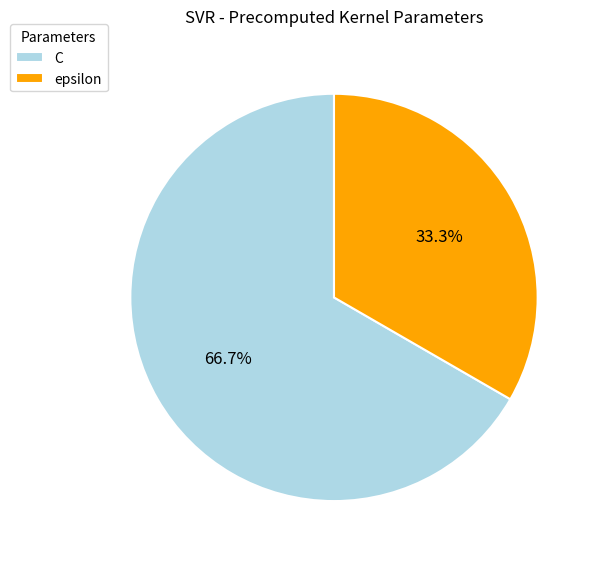

Is there a majority slice in this chart?

Yes